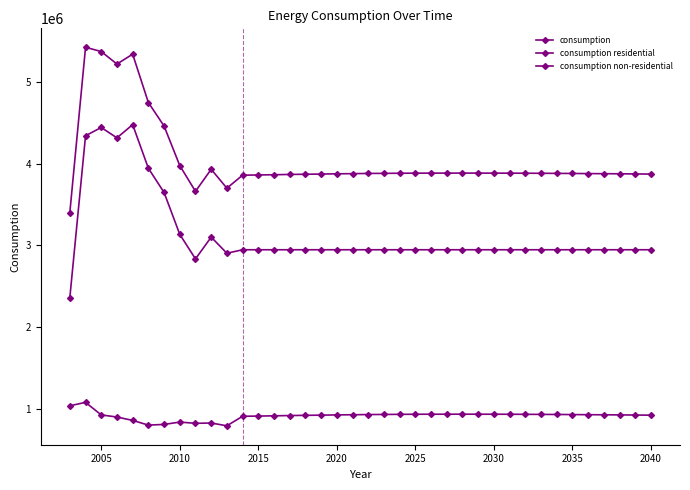

True or false: consumption and consumption residential cross at least once.

False